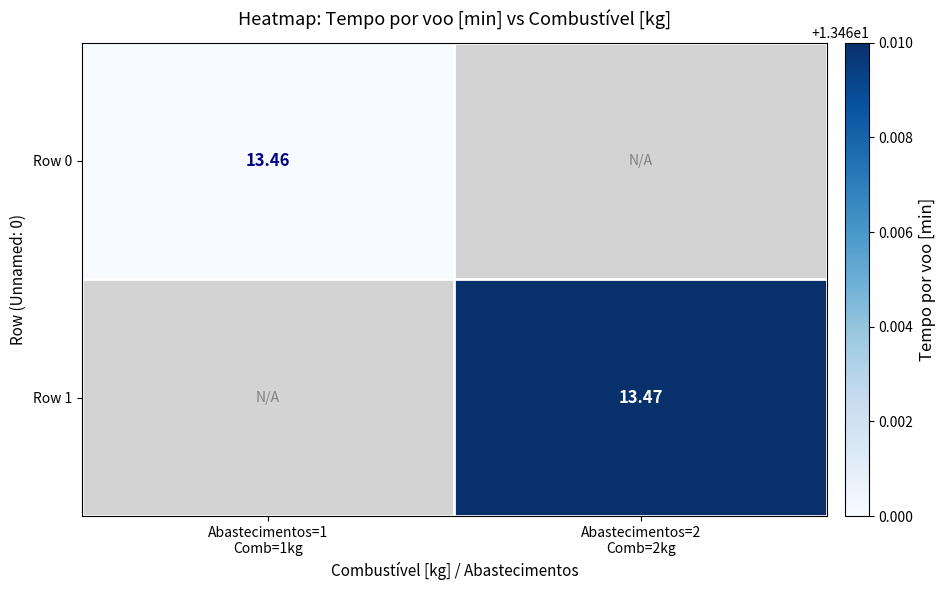

Which has a higher value, Abastecimentos=1
Comb=1kg or Abastecimentos=2
Comb=2kg?

Abastecimentos=2
Comb=2kg